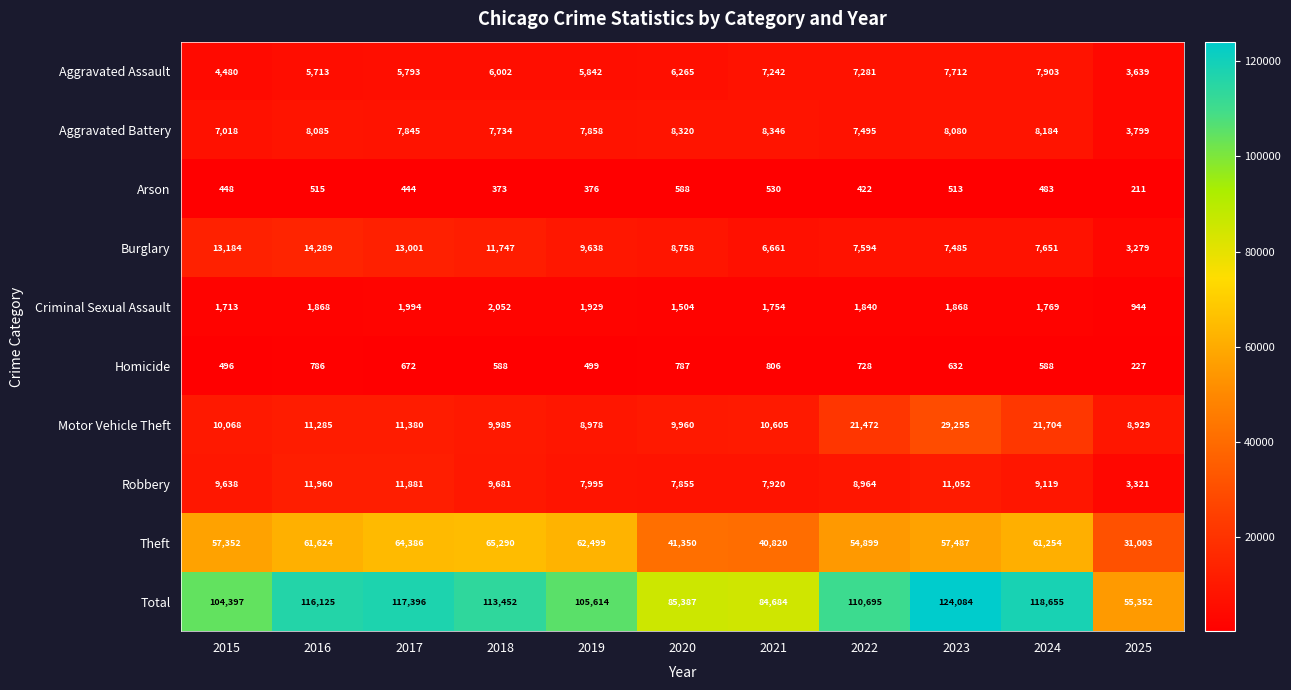

What is the approximate value of Motor Vehicle Theft at 2017, to the nearest 10?

11380